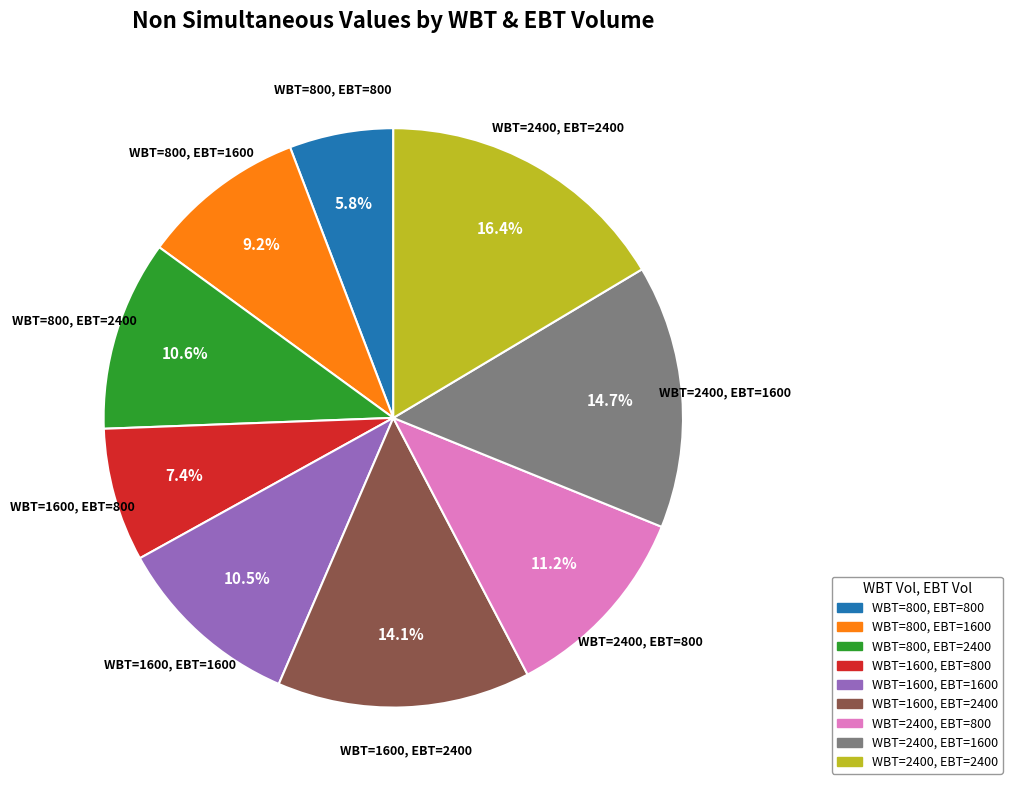

Is there any slice that represents more than half of the pie?

No